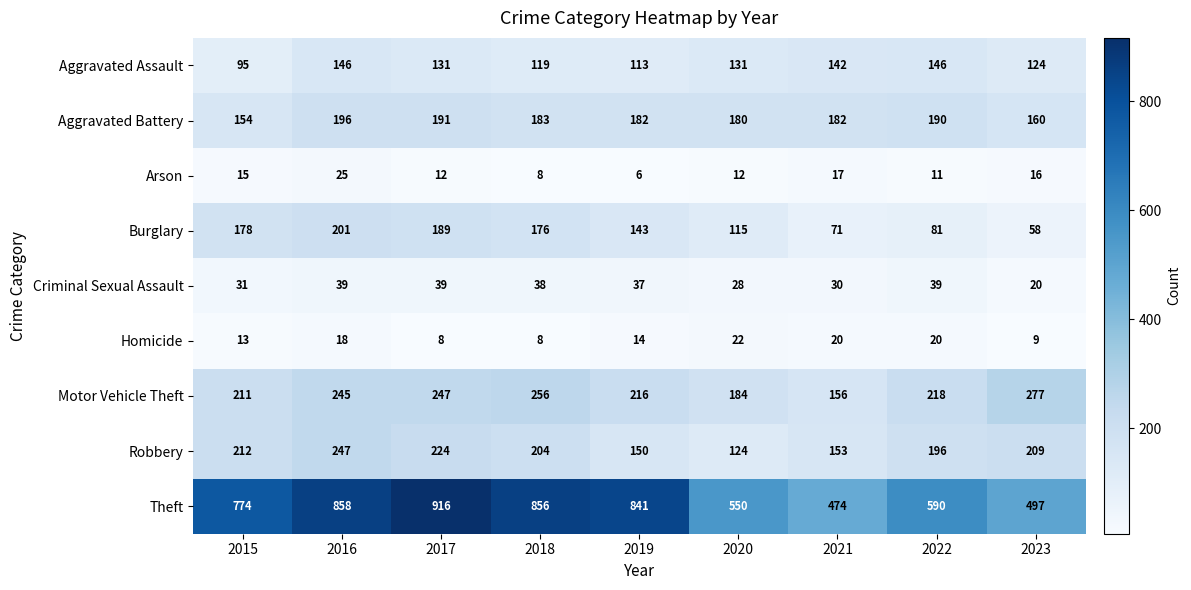

The value of Homicide at 2016 is 28. True or false?

False